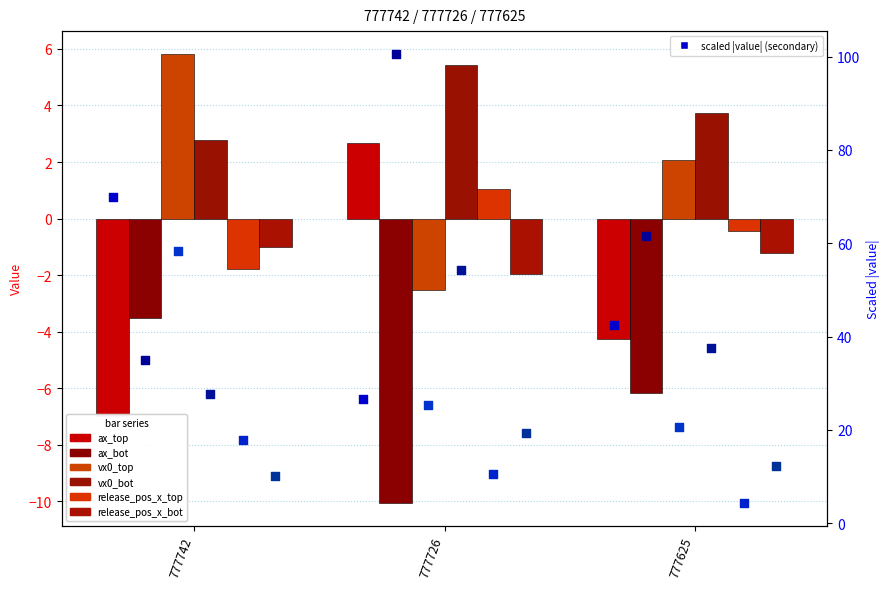

Which series has the largest total across all categories?

vx0_bot